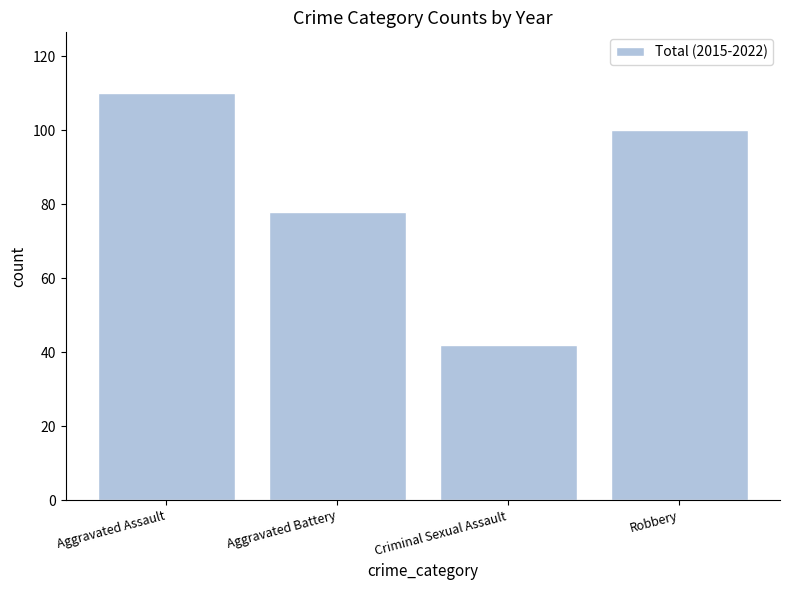

List the labels in order of value, largest first.

Aggravated Assault, Robbery, Aggravated Battery, Criminal Sexual Assault